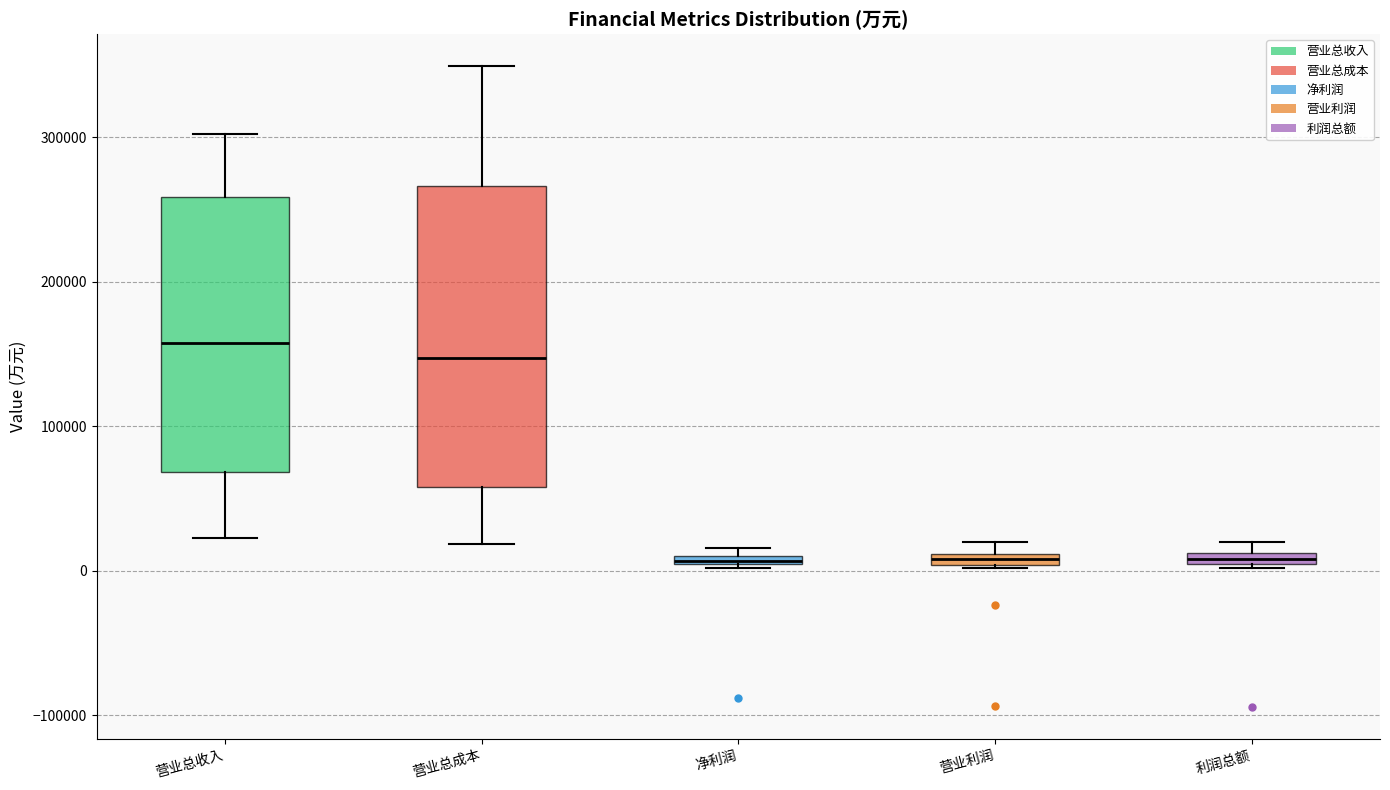

Which box's median line is the highest?

营业总收入